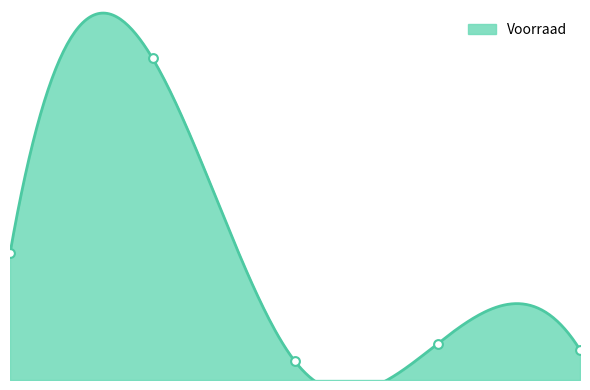

Which has a higher value, 137 or 123?

123